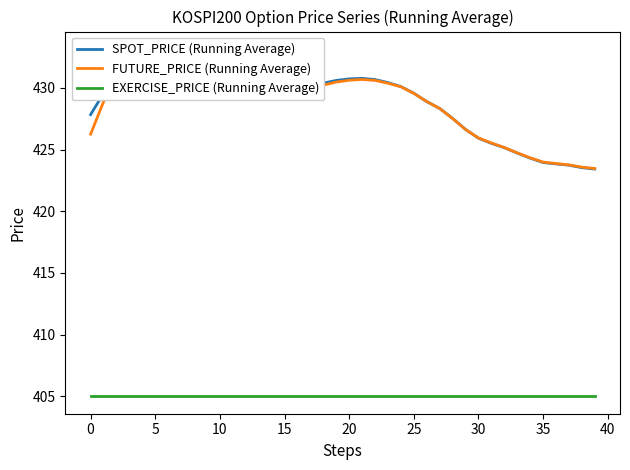

What are all the series names shown in the legend?

SPOT_PRICE (Running Average), FUTURE_PRICE (Running Average), EXERCISE_PRICE (Running Average)